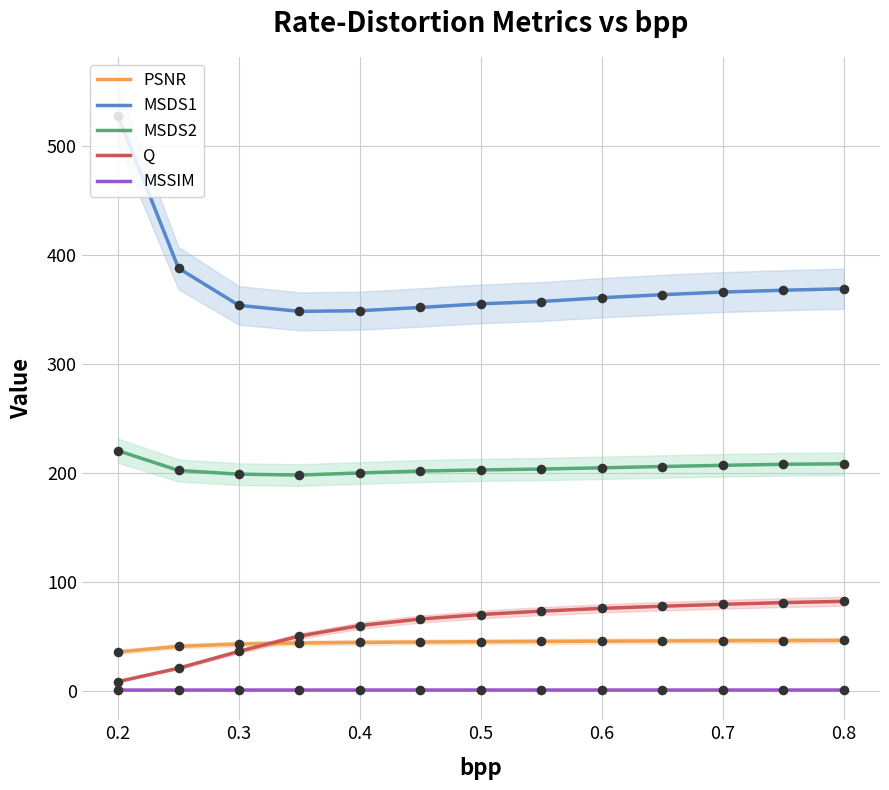

Which series contains the highest Y value?

MSDS1